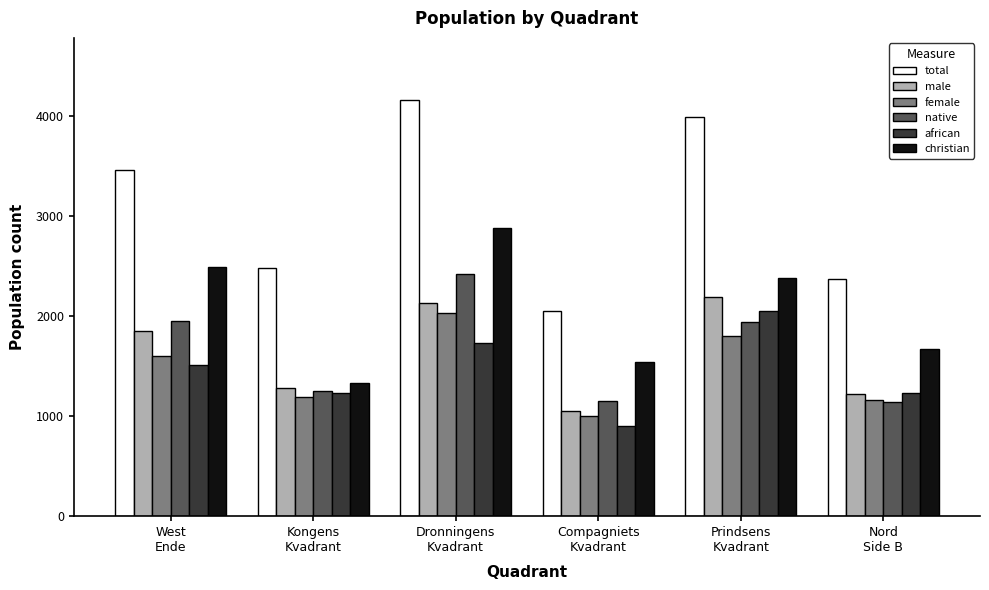

How many groups of bars are there?

6